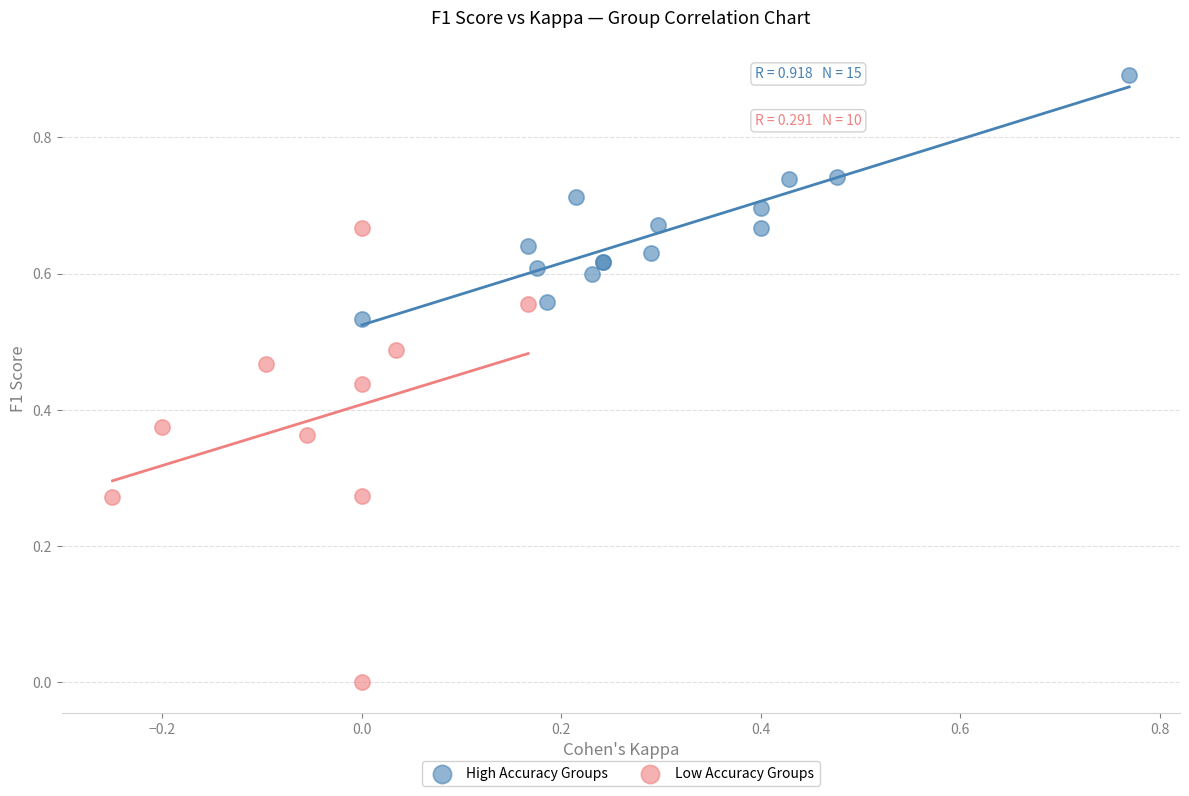

What are all the series names shown in the legend?

High Accuracy Groups, Low Accuracy Groups